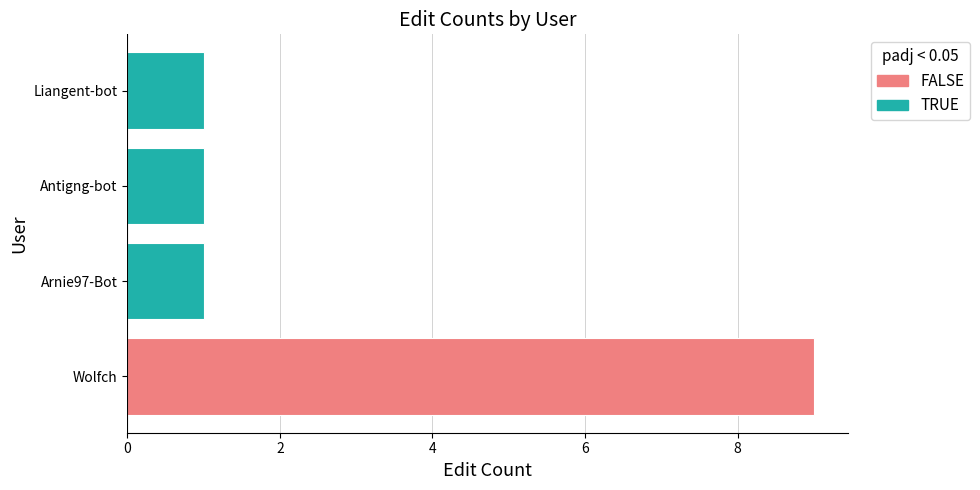

True or false: the data shows 6 at Wolfch.

False